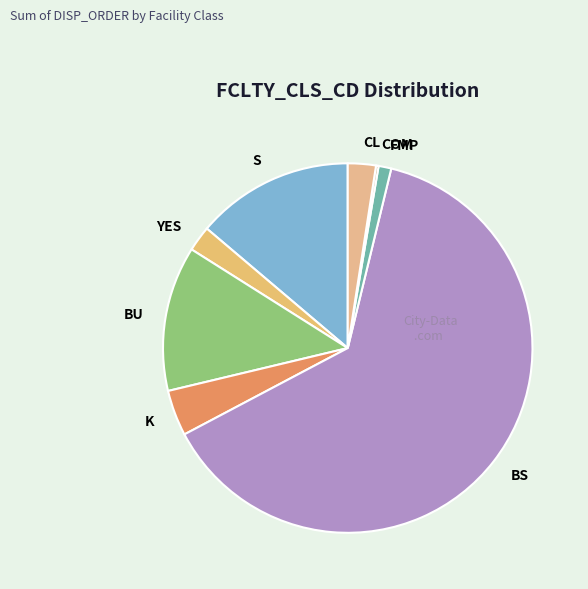

What is the ratio of the value at S to the value at FMP?

12.4